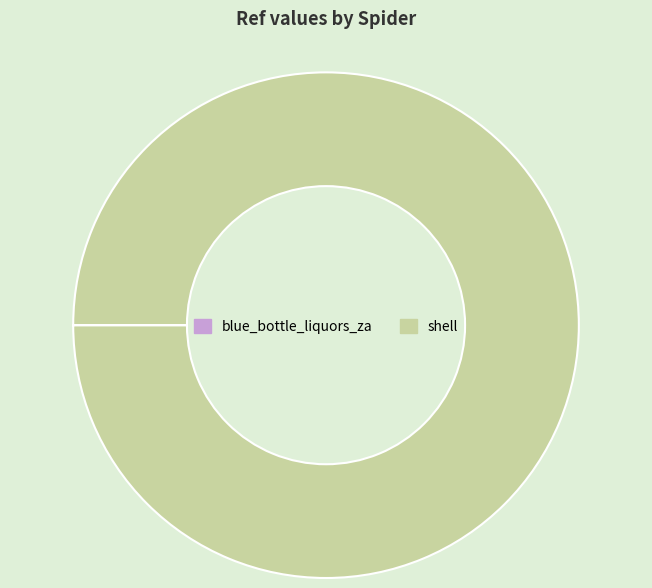

Which category has the biggest portion of the pie?

shell